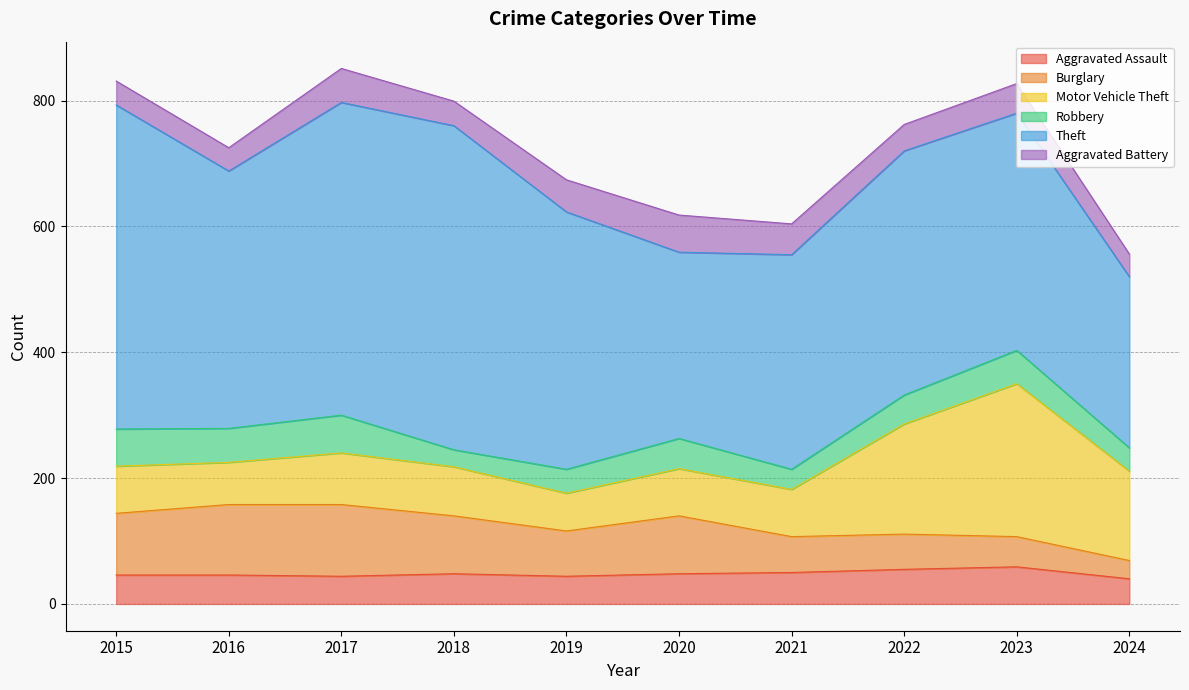

At which category is the sum across all series the highest?

2017